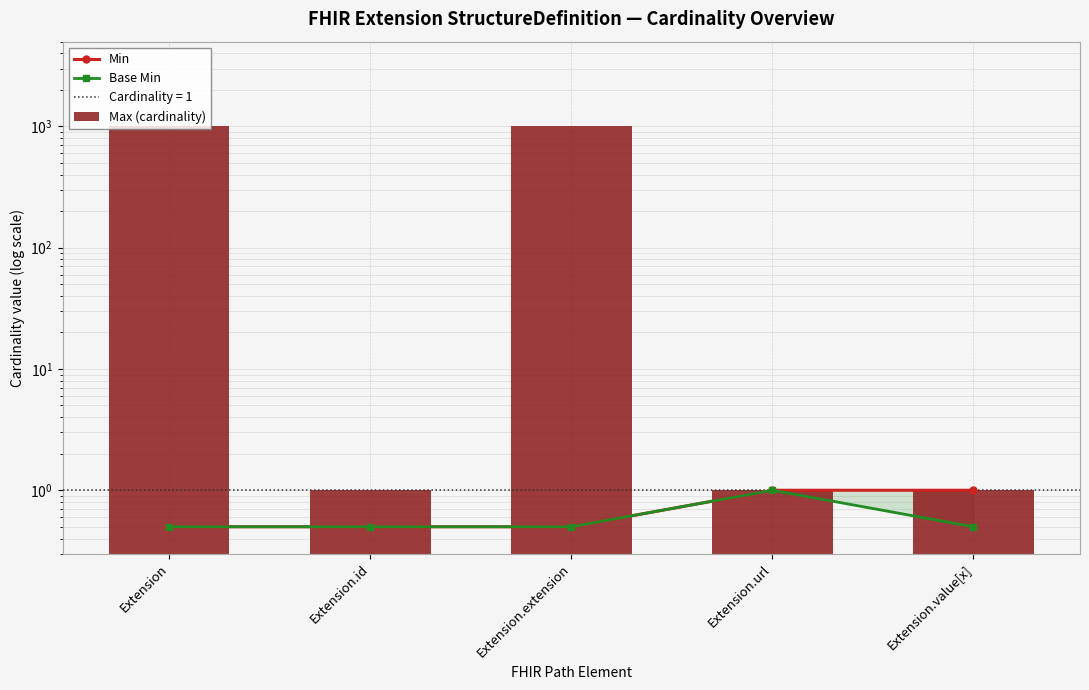

Reading left to right, what are all the values shown in this chart?

Min: Extension=0.5	Extension.id=0.5	Extension.extension=0.5	Extension.url=1.0	Extension.value[x]=1.0
Base Min: Extension=0.5	Extension.id=0.5	Extension.extension=0.5	Extension.url=1.0	Extension.value[x]=0.5
Max (cardinality): Extension=999.0	Extension.id=1.0	Extension.extension=999.0	Extension.url=1.0	Extension.value[x]=1.0